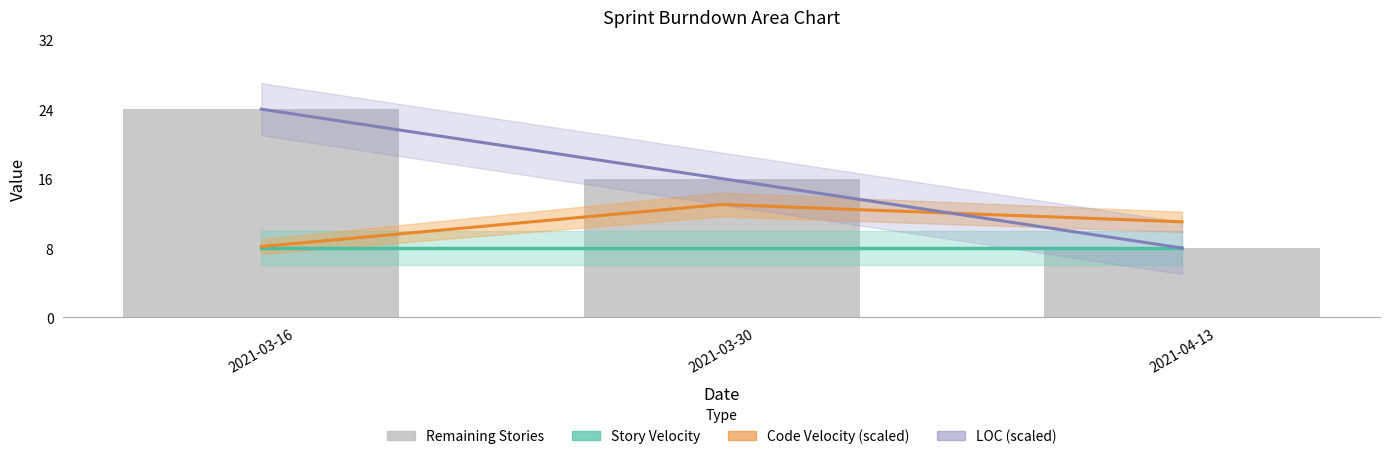

True or false: Remaining Stories has a value of 21.0 at 2021-03-30.

False